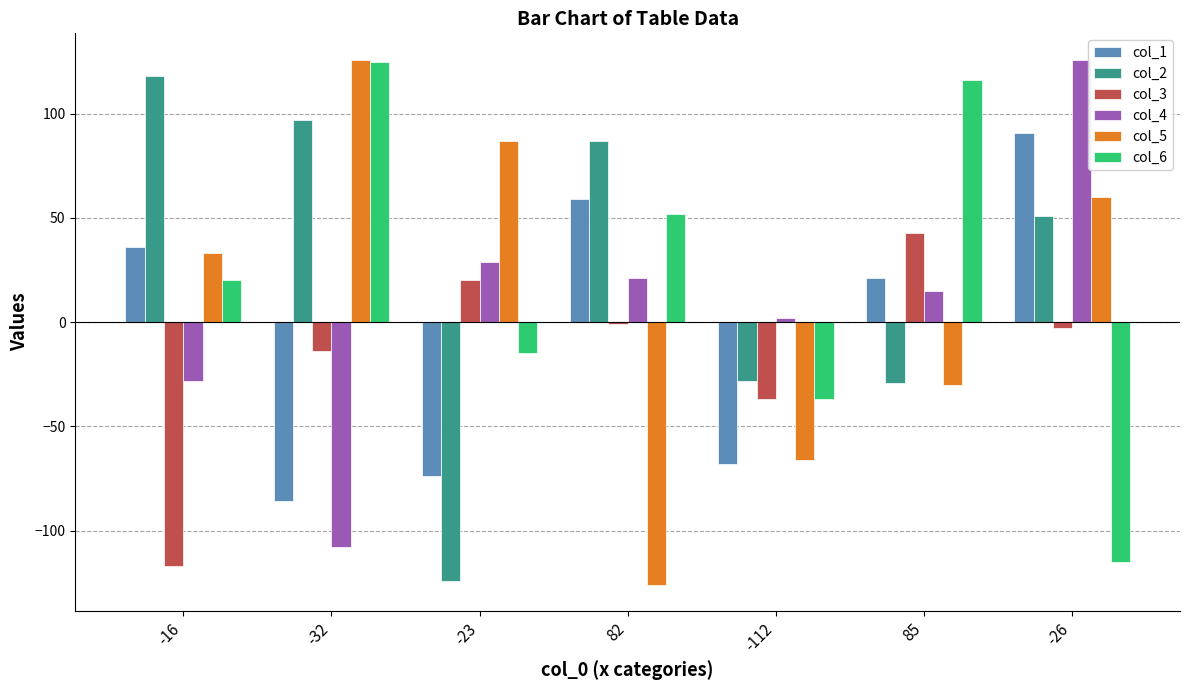

How many positive values does the col_5 series have?

4